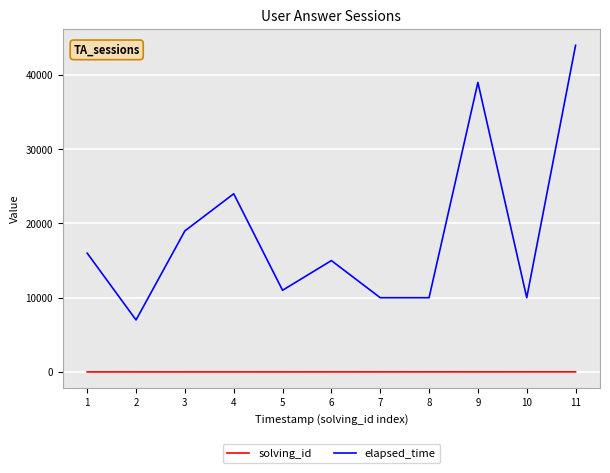

Which series has the widest spread of values?

elapsed_time